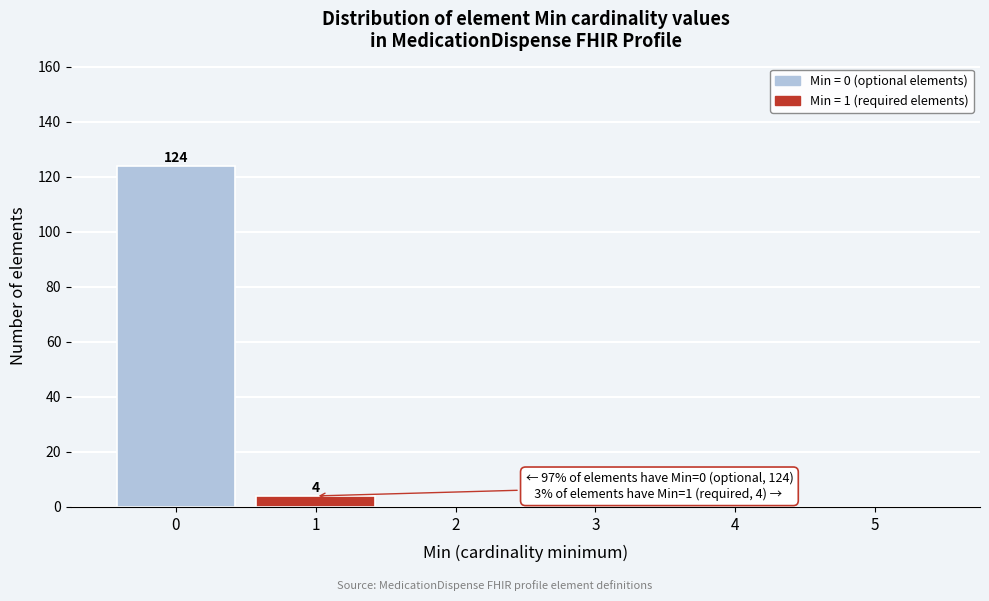

Which range on the x-axis has the tallest bar?

-0.5 to 0.5